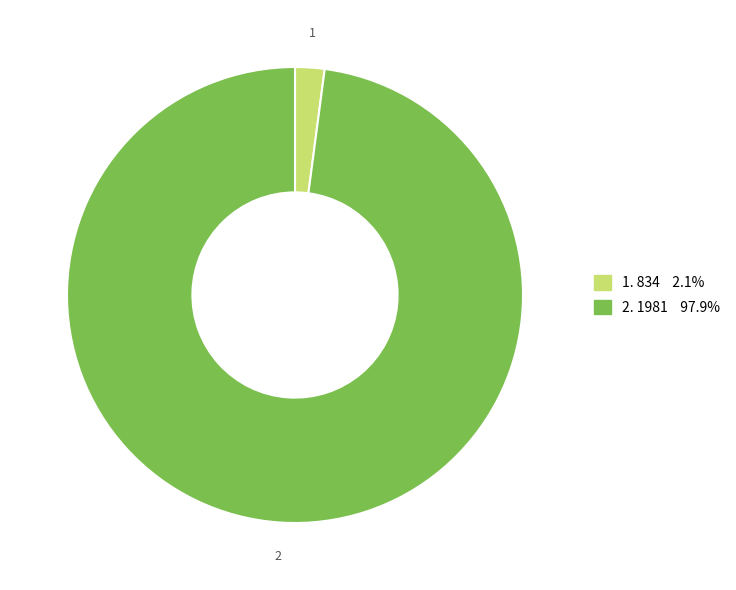

Is there a majority slice in this chart?

Yes